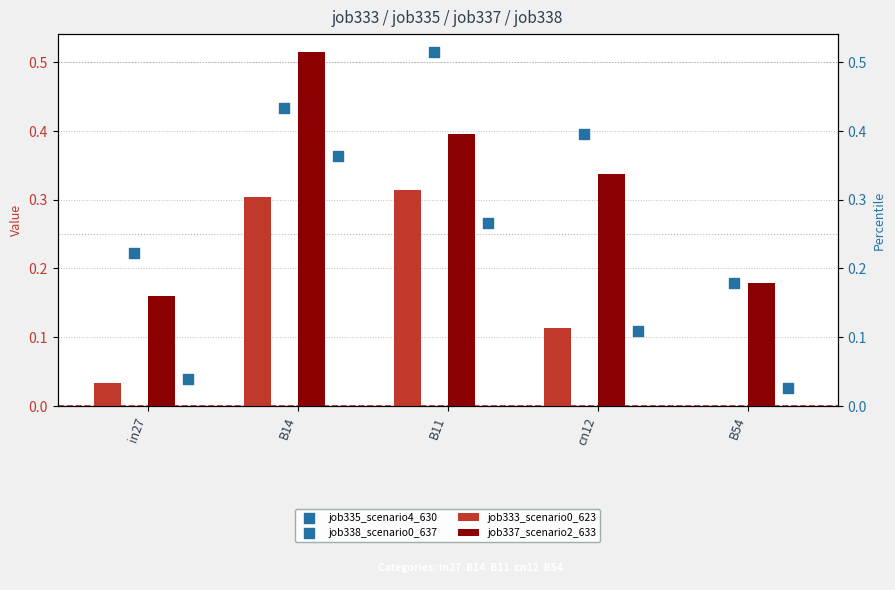

At how many categories does at least one series exceed 0?

5